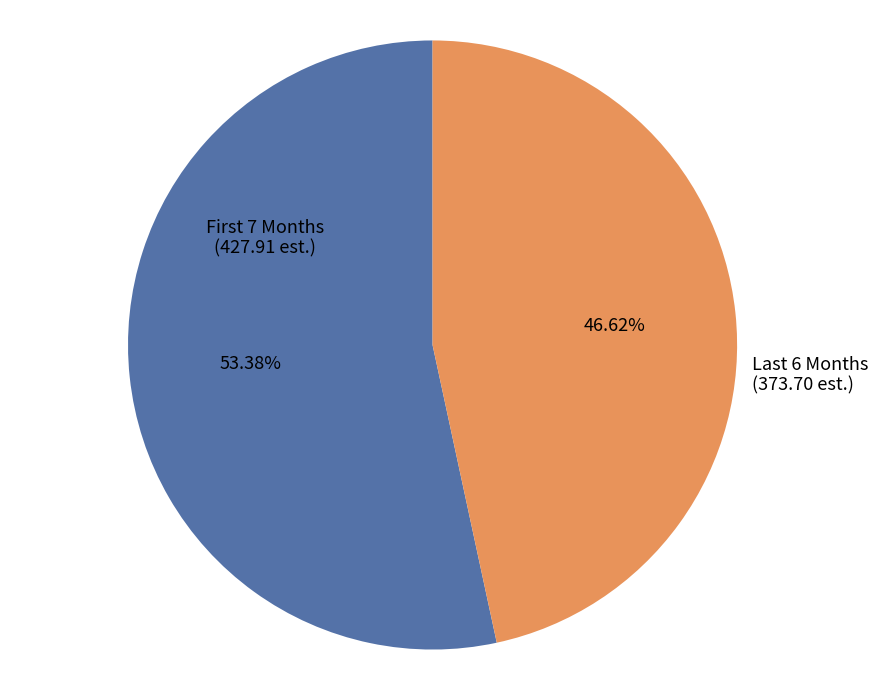

How many segments does this pie chart have?

2